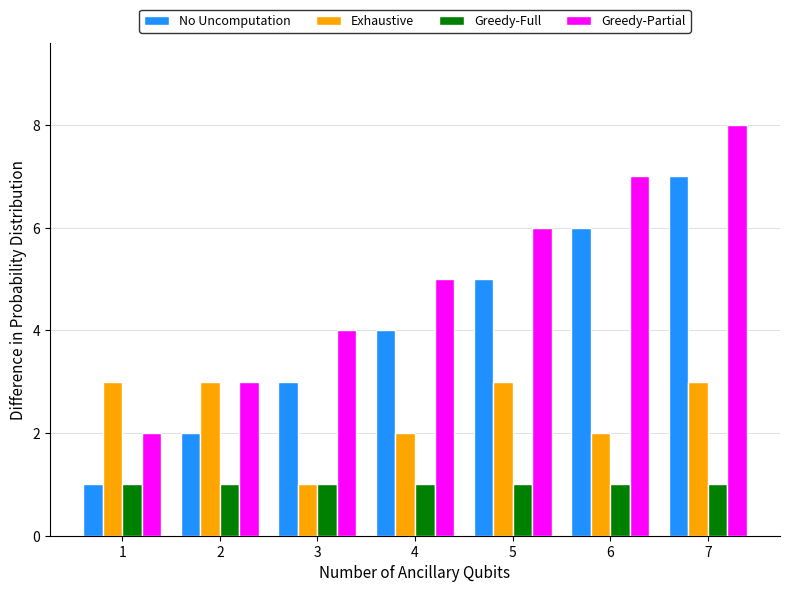

At which category is the sum across all series the highest?

7